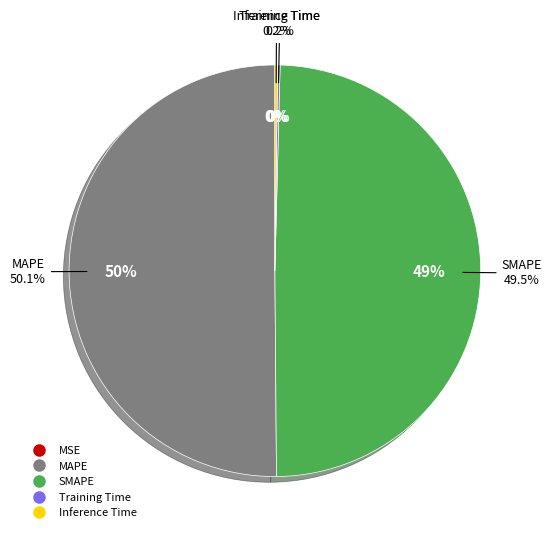

Which slice is the smallest?

MSE